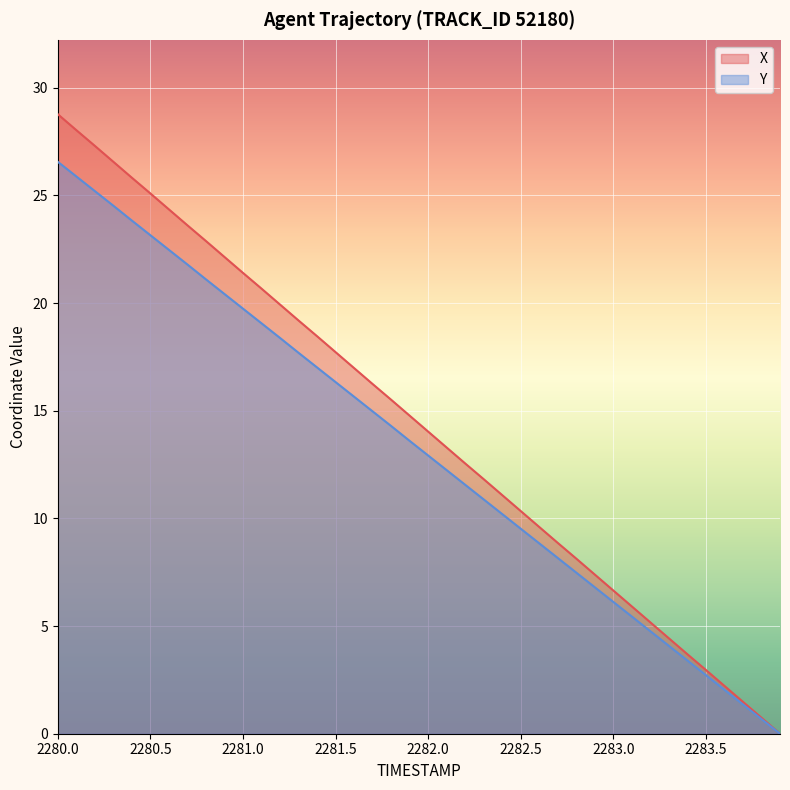

At how many categories does at least one series exceed 26?

4